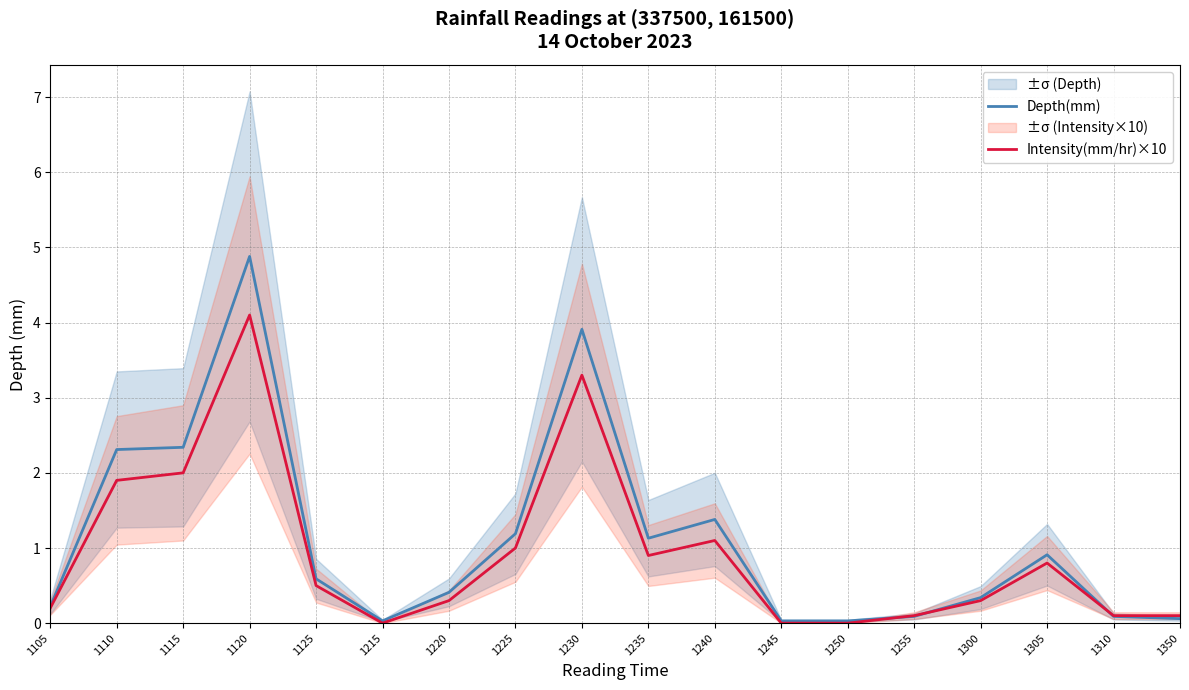

How many data points does each series have?

18